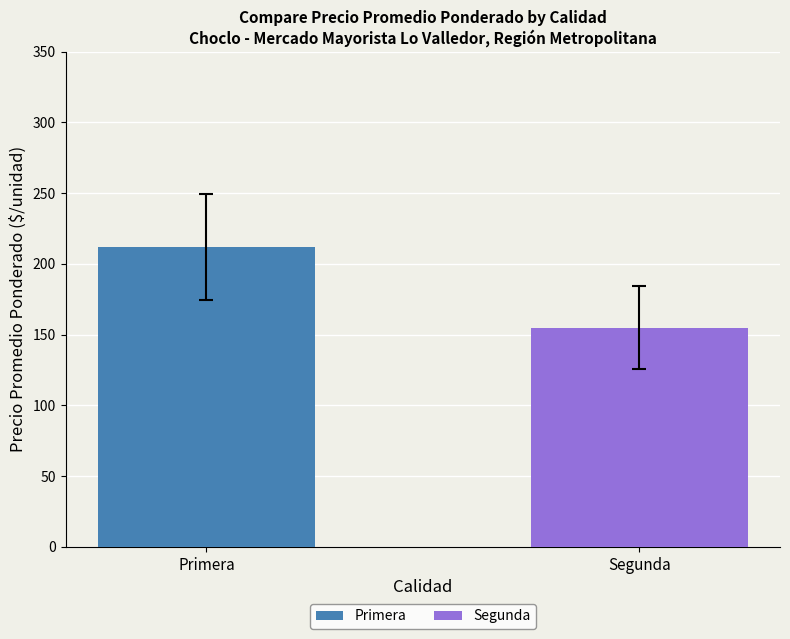

Rank the series by their maximum value, from lowest to highest.

Segunda, Primera